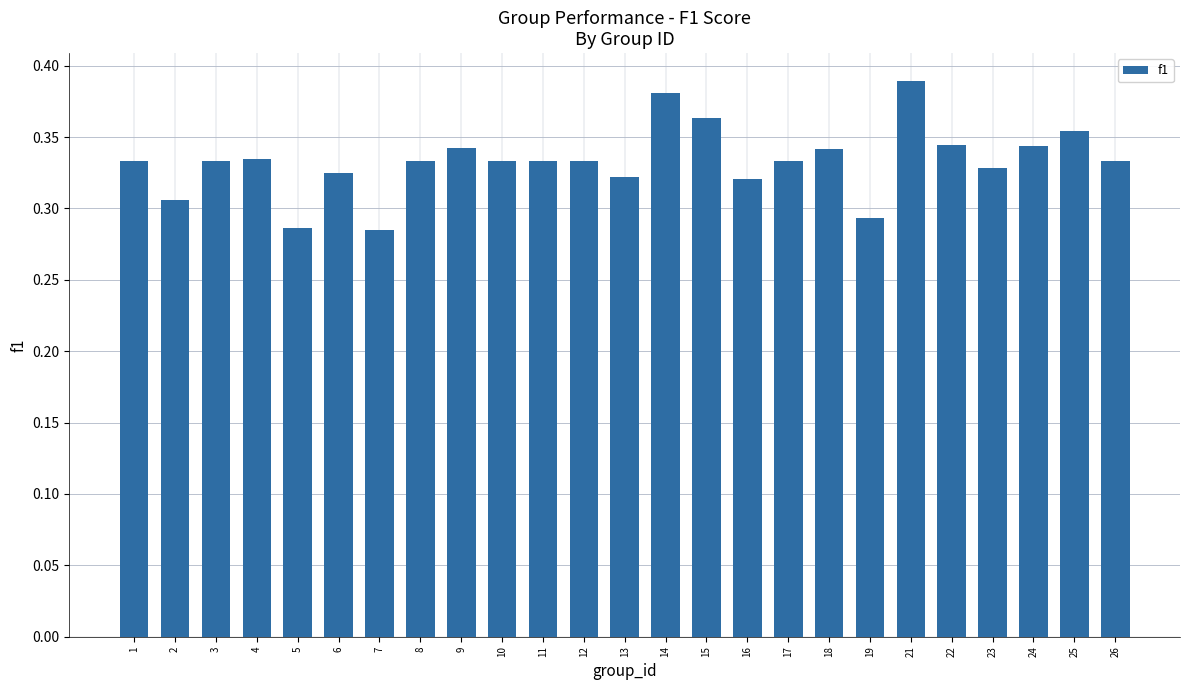

What is the sum of the values at 13 and 15?

0.7